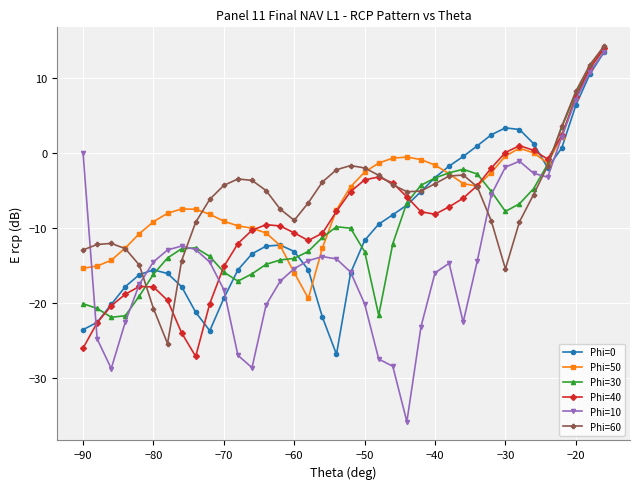

Which series has the widest spread of values?

Phi=10